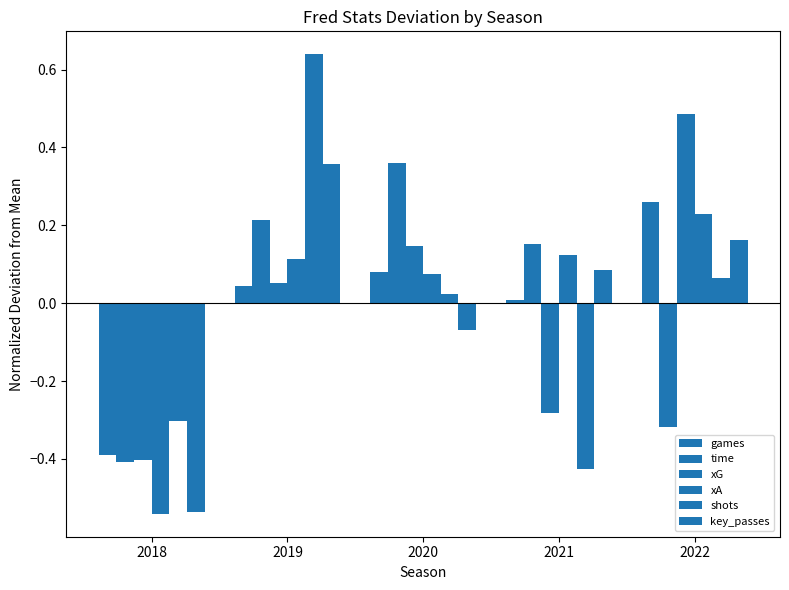

Where does the shots series first go above 0?

2019